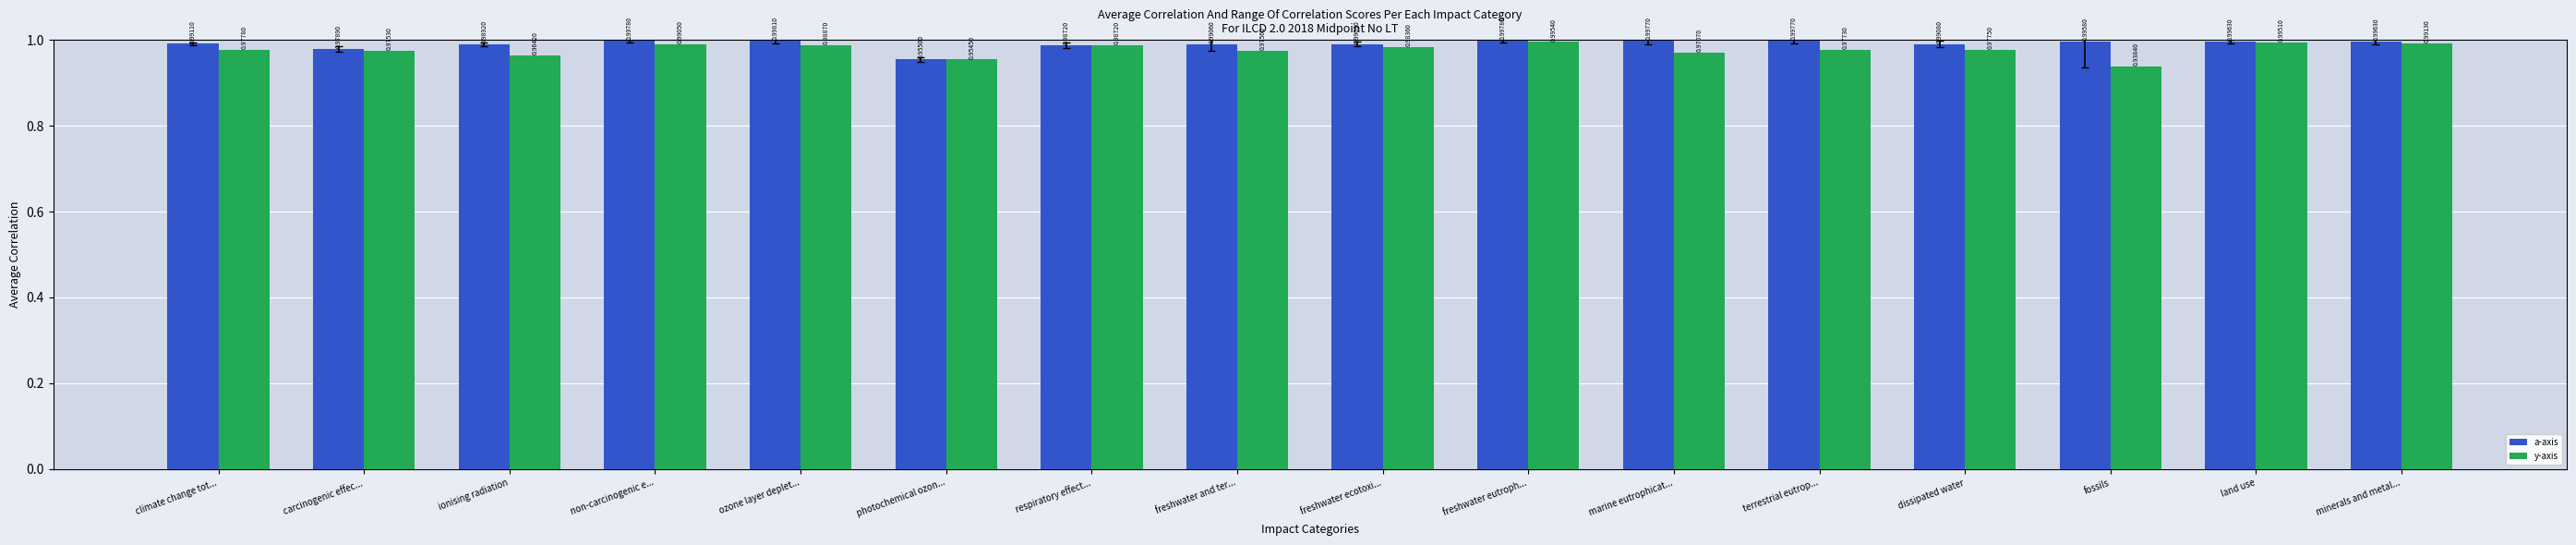

Count the number of data series in this chart.

2